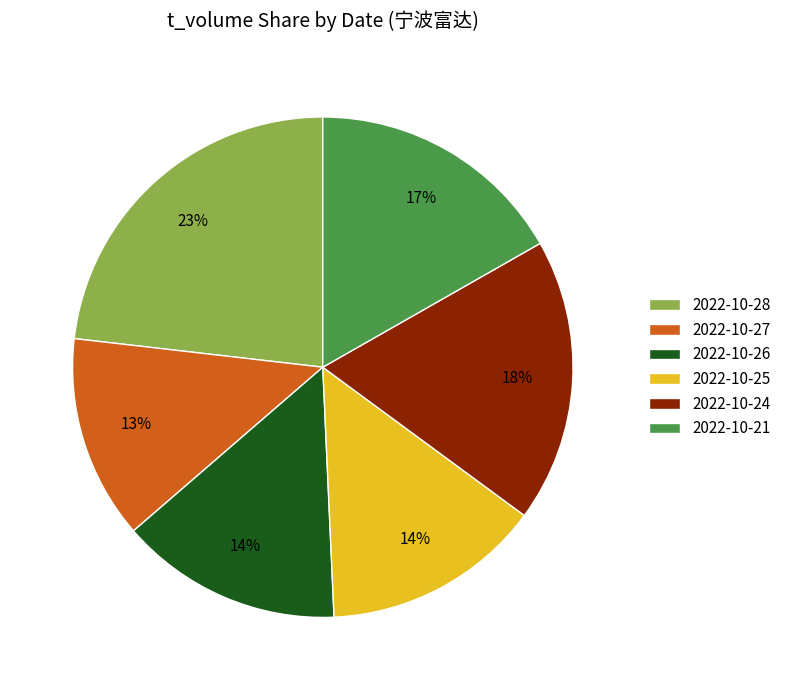

The 2022-10-28 slice represents 31% of the pie. True or false?

False